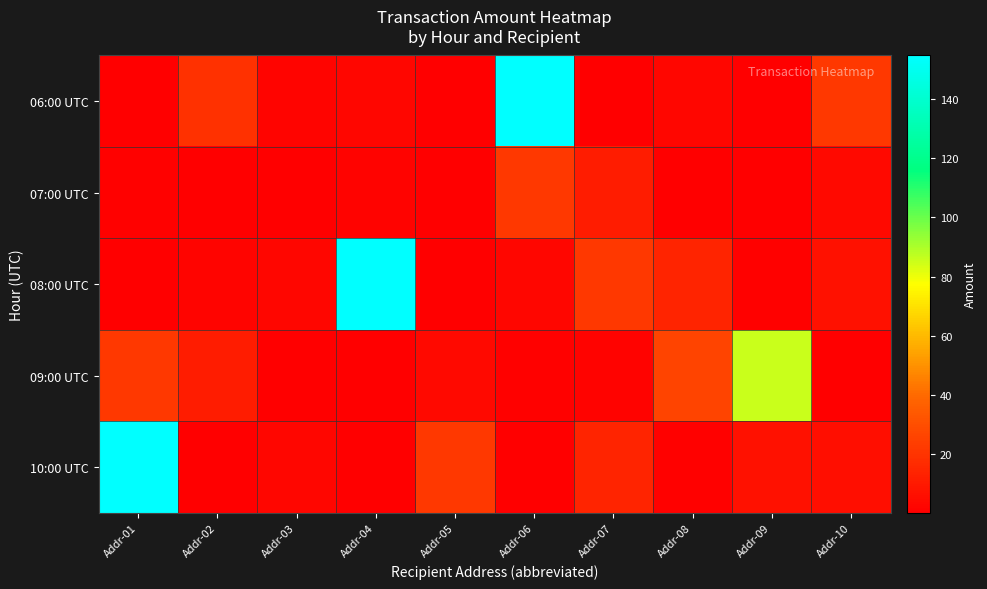

What is the total value across all series at Addr-04?

159.3